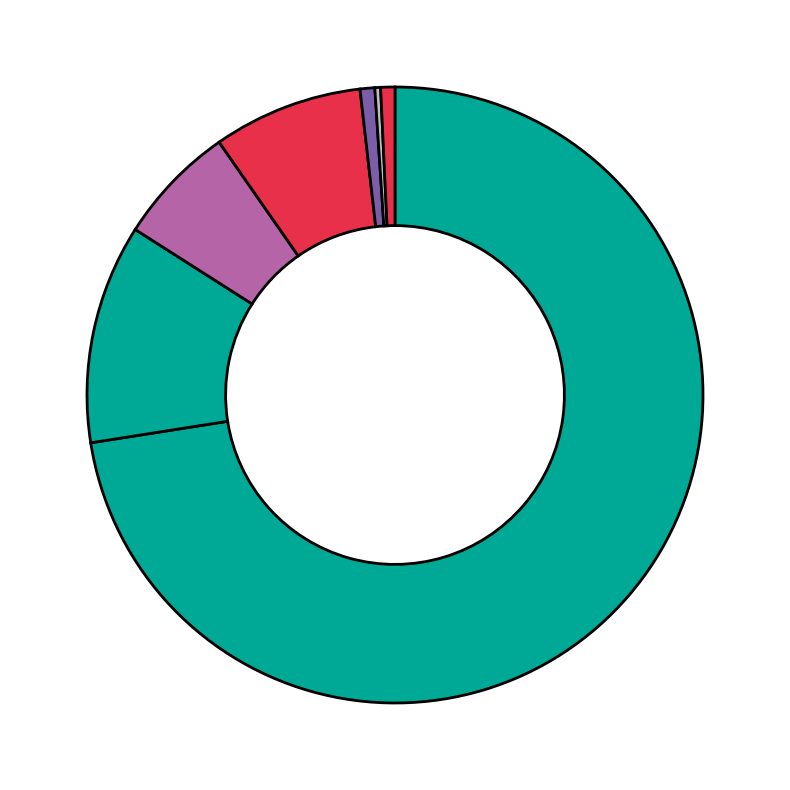

How many segments does this pie chart have?

7